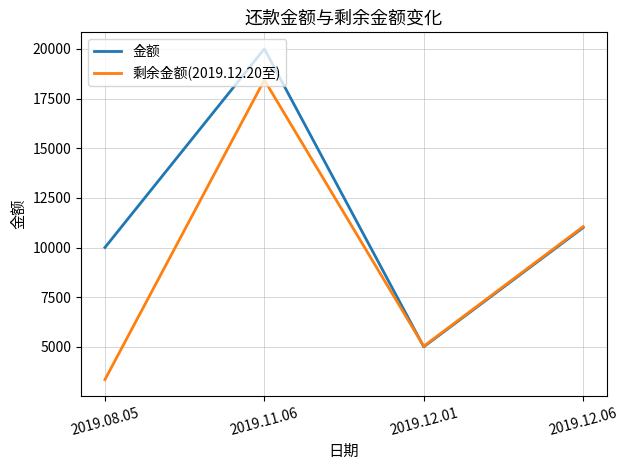

Between which two adjacent categories do 金额 and 剩余金额(2019.12.20至) first intersect?

2019.11.06 and 2019.12.01